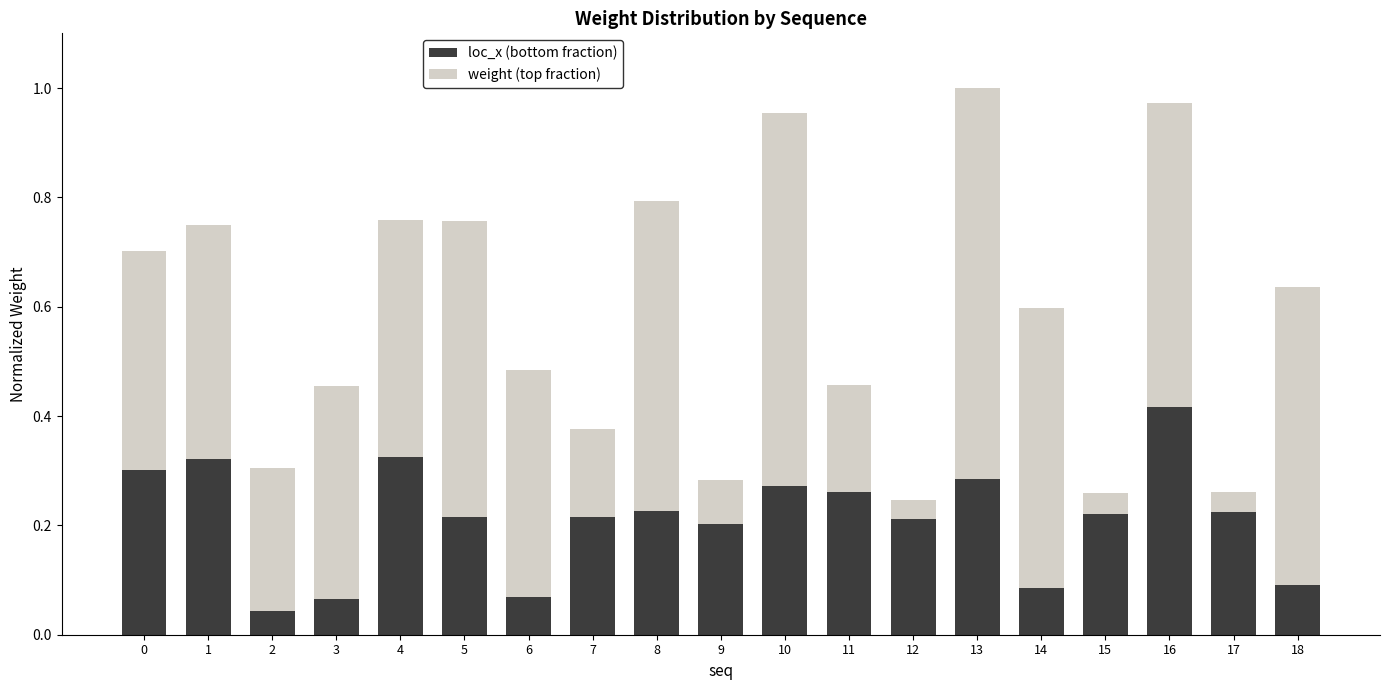

How many loc_x (bottom fraction) values are between 0 and 1?

19